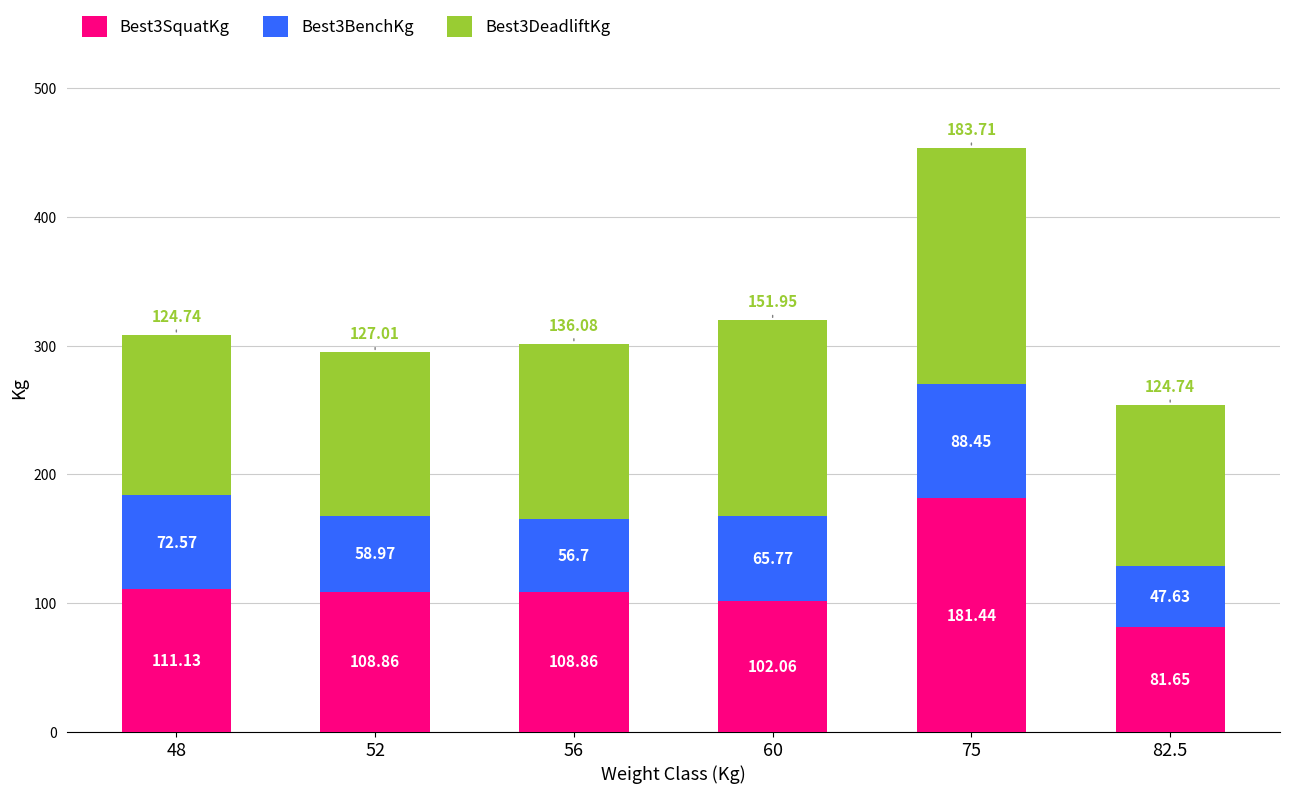

What is the sum of all Best3SquatKg values?

694.0